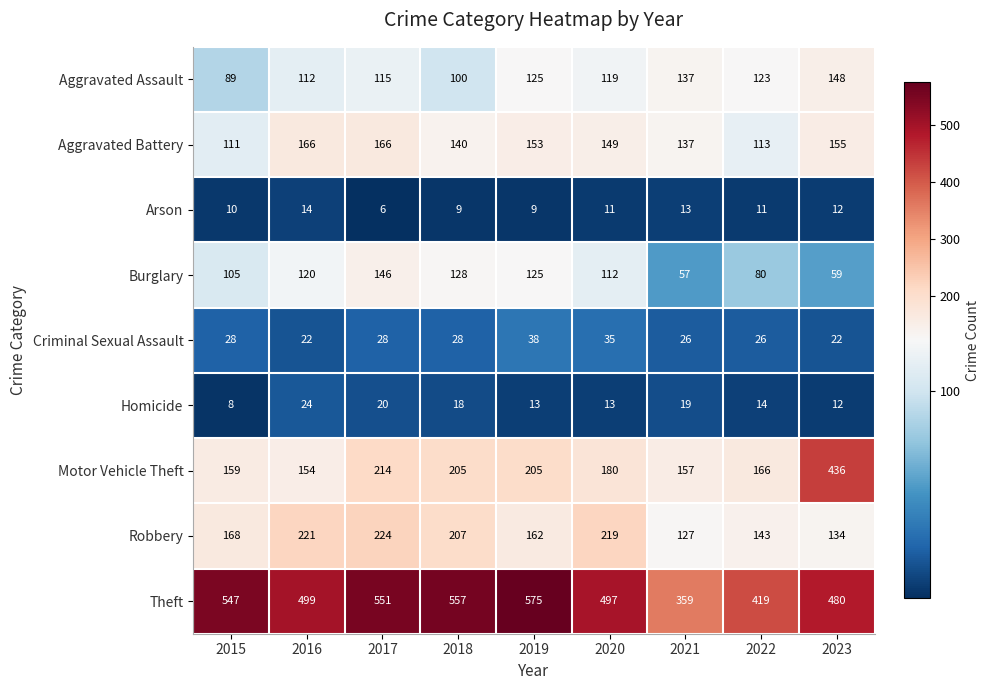

Read the Arson value at 2023.

12